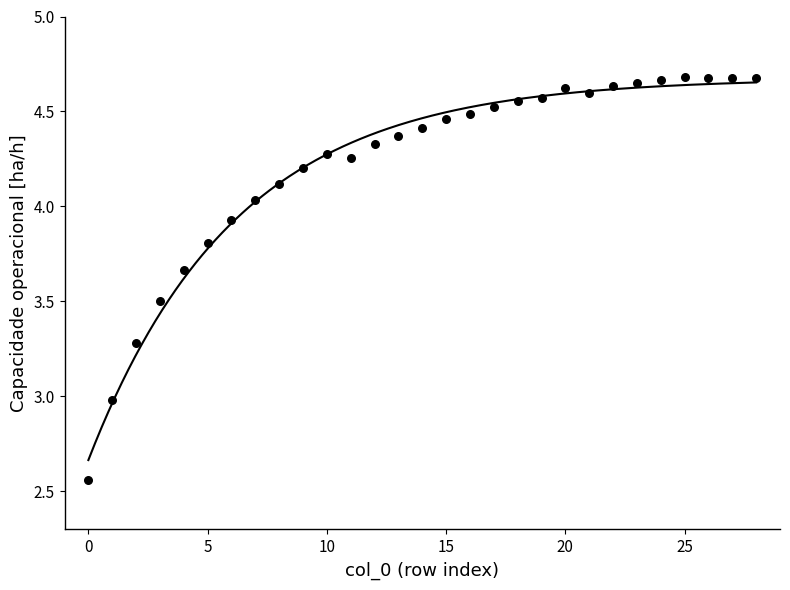

What is the range of Y values (max minus min)?

2.1